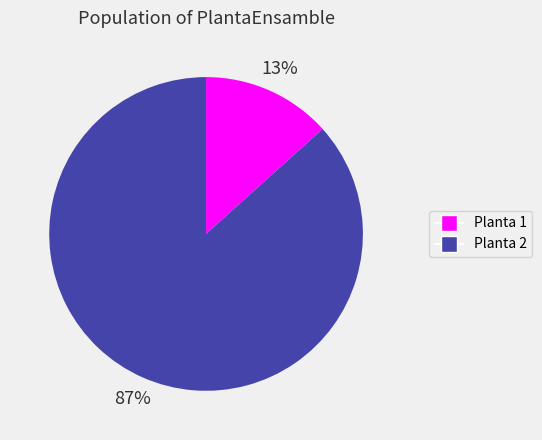

Which slice is the smallest?

Planta 1